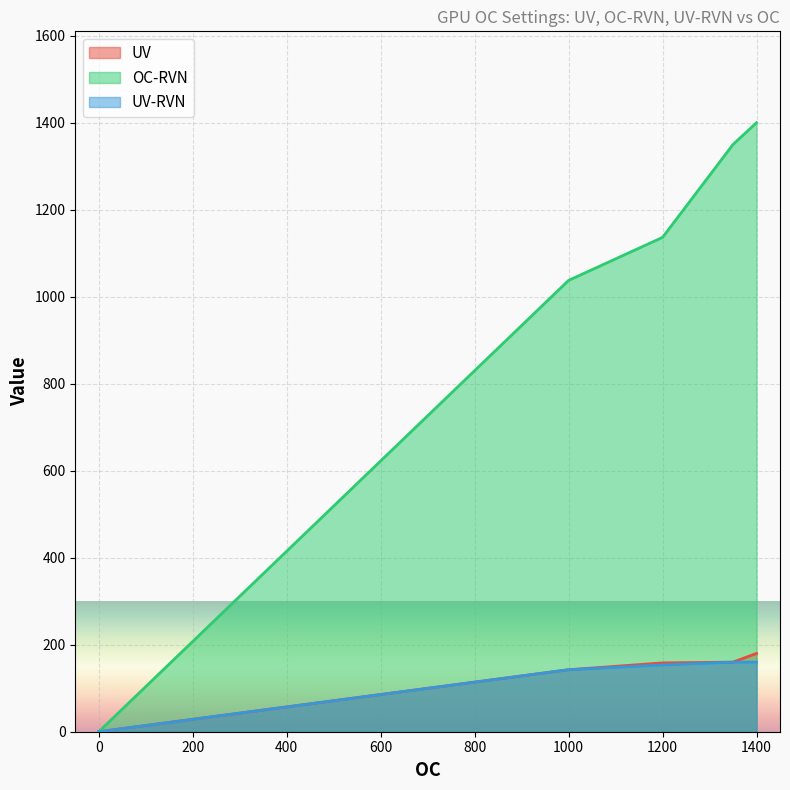

Which series has the largest total across all categories?

OC-RVN